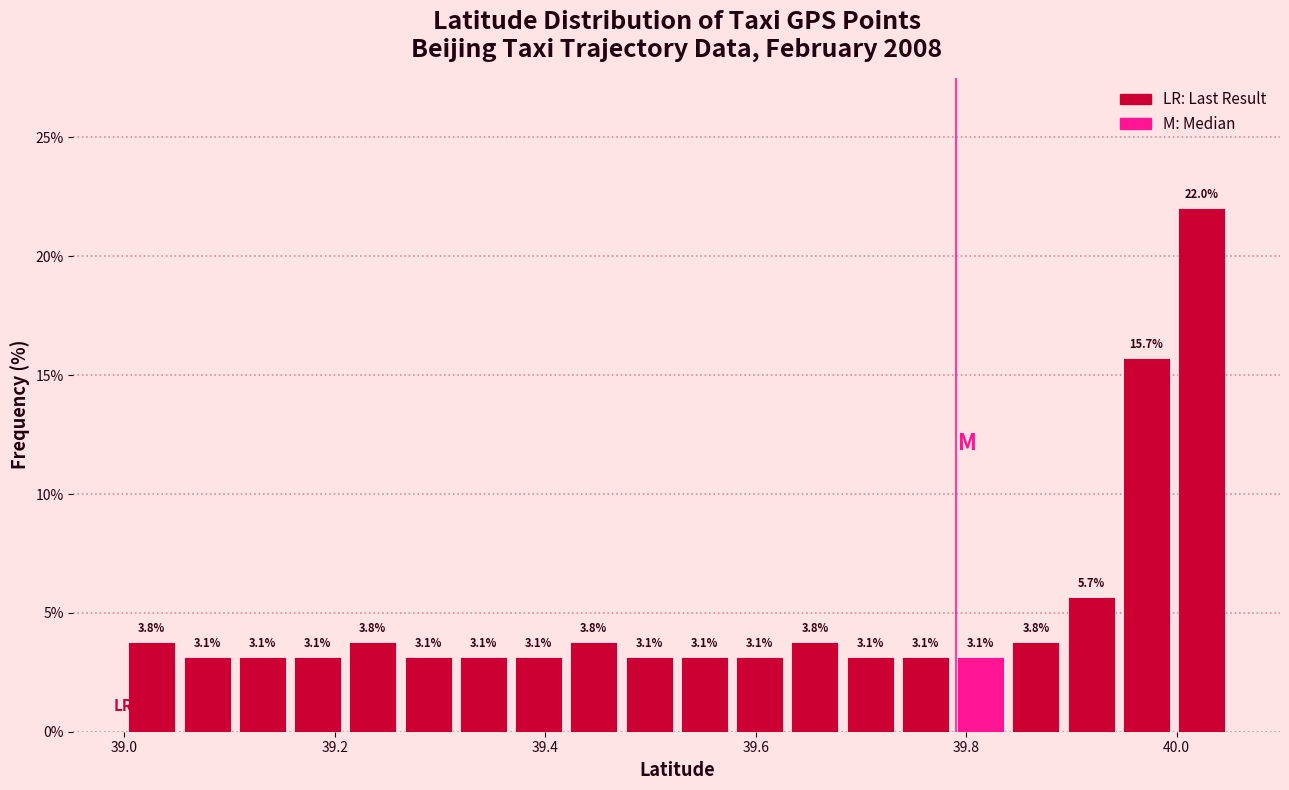

Read against the x-axis, roughly where is the centre of the tallest bar?

40.02